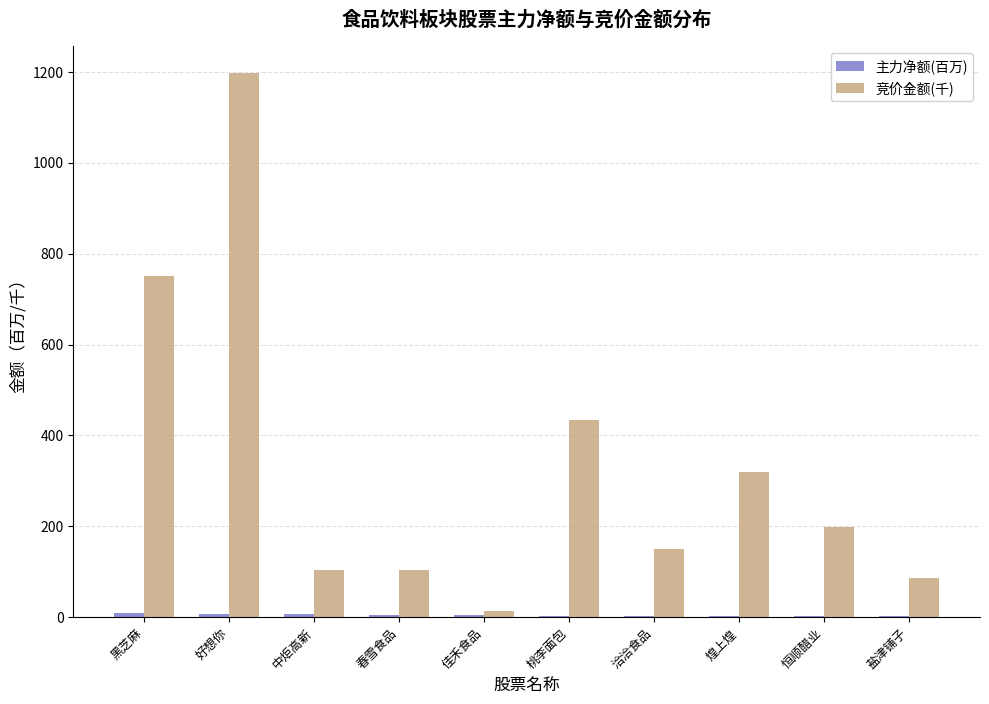

At which category is the sum across all series the highest?

好想你